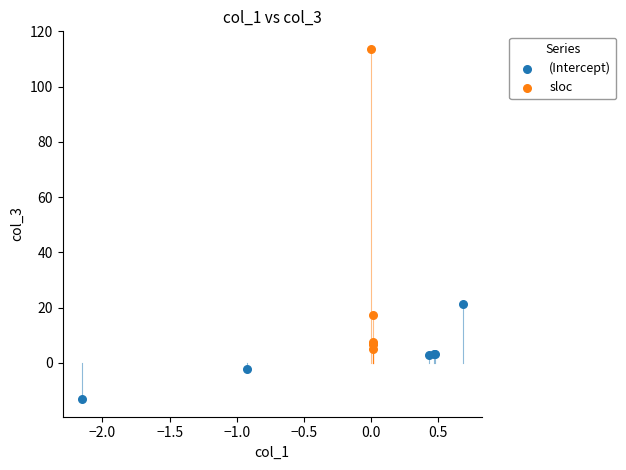

What are all the series names shown in the legend?

(Intercept), sloc